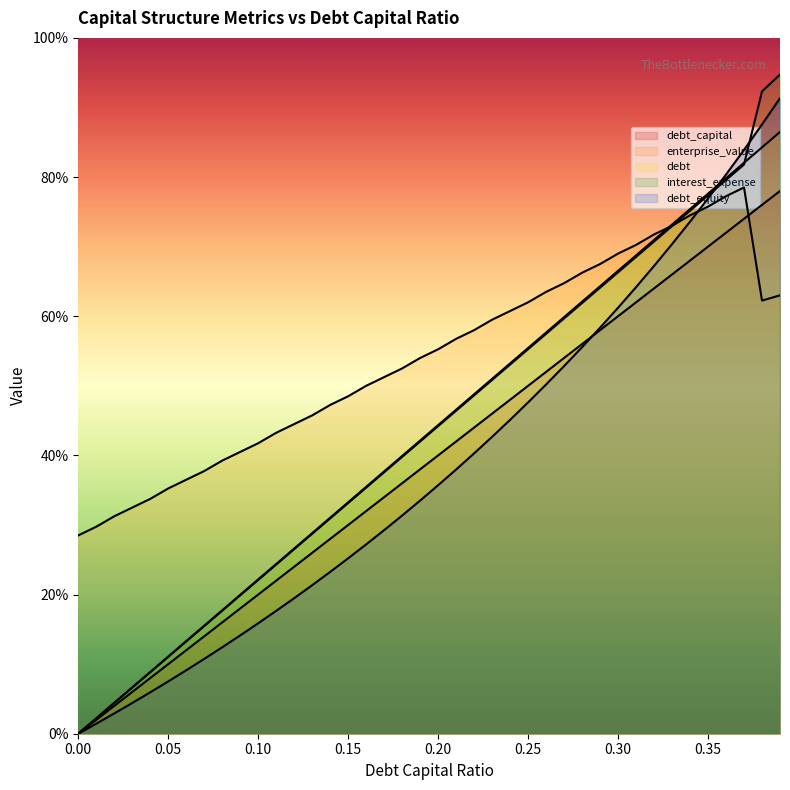

At how many categories does at least one series exceed 74?

6